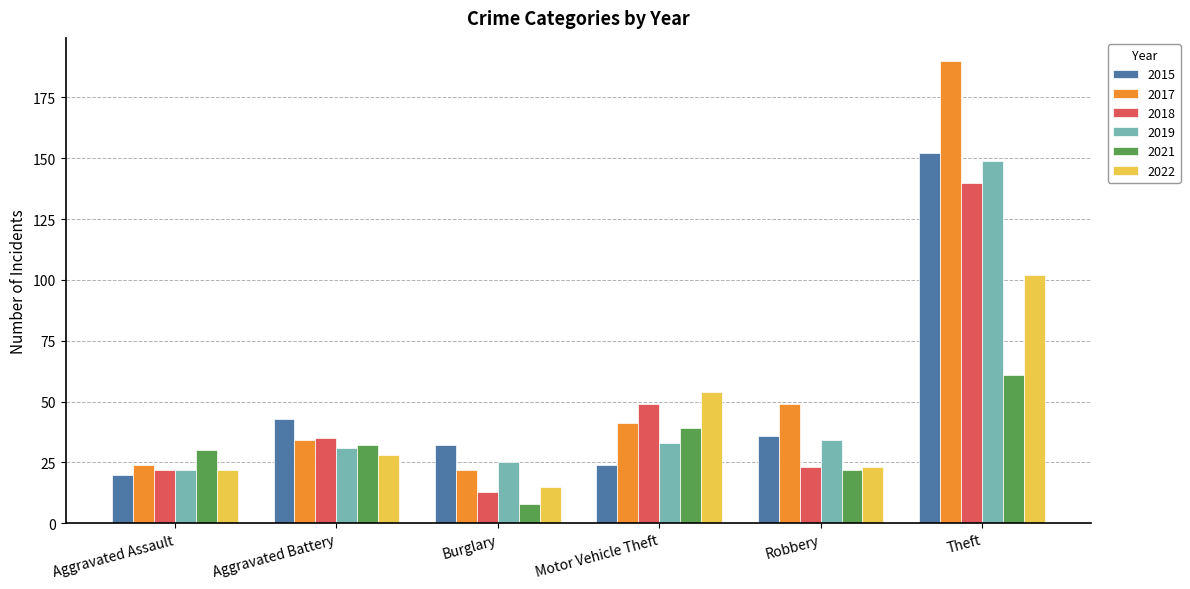

What is the difference between the highest and lowest values at Aggravated Battery?

15